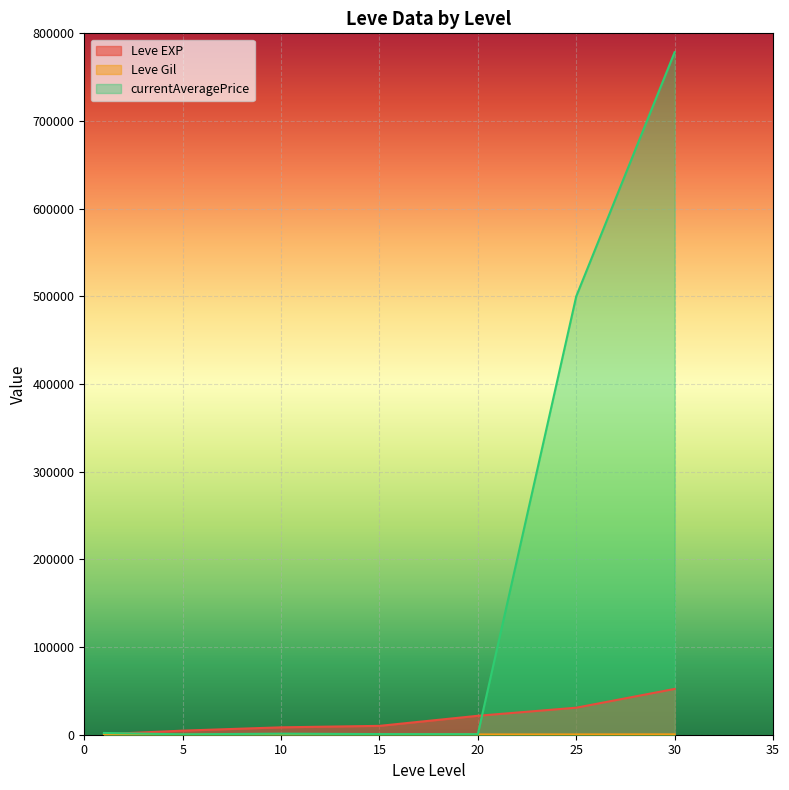

Which series has the largest total across all categories?

currentAveragePrice